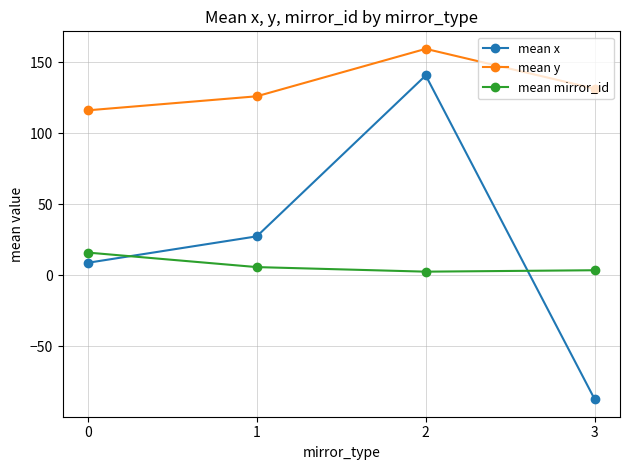

List the labels in order of mean y value, smallest first.

0, 1, 3, 2